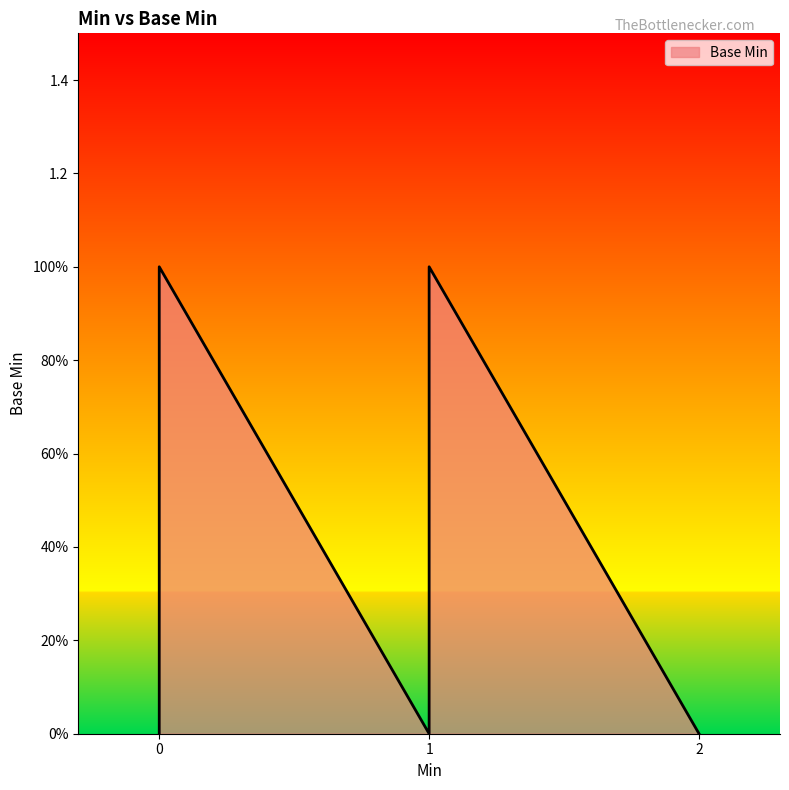

Which label corresponds to the largest value in the chart?

1